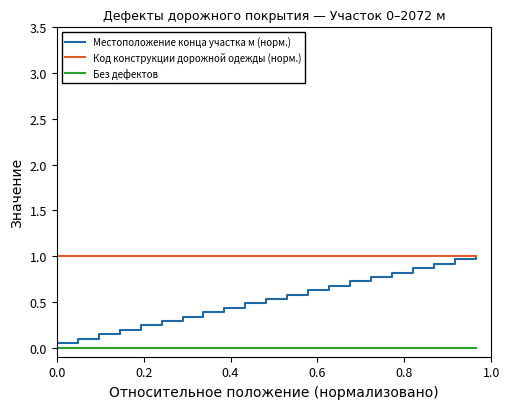

What is the maximum value shown in the chart?

1.0